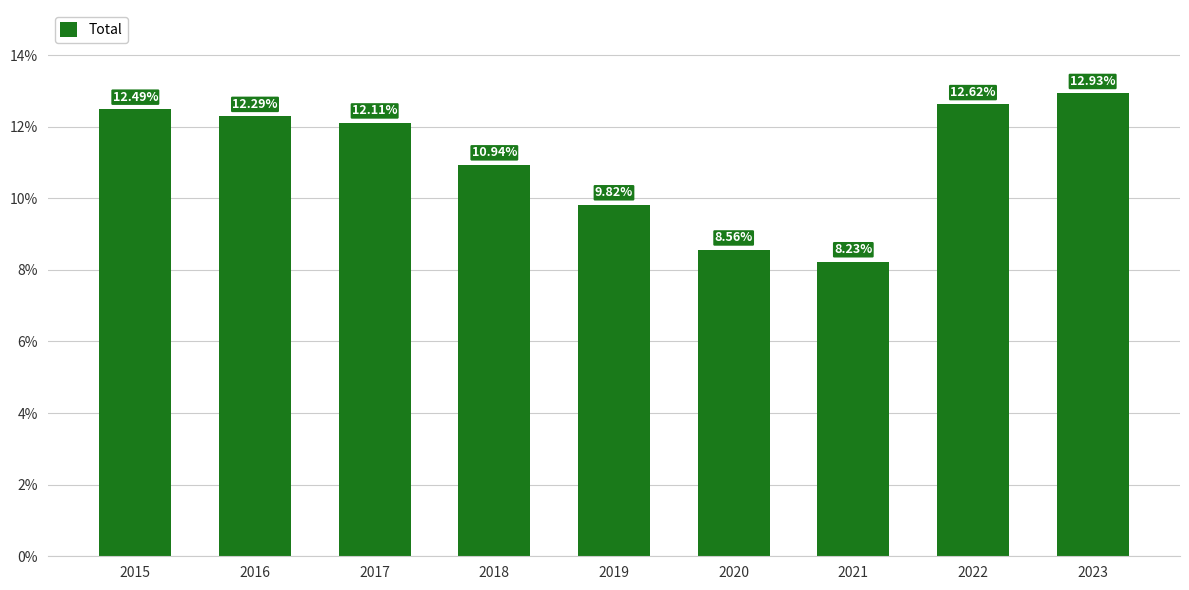

Which label corresponds to the largest value in the chart?

2023